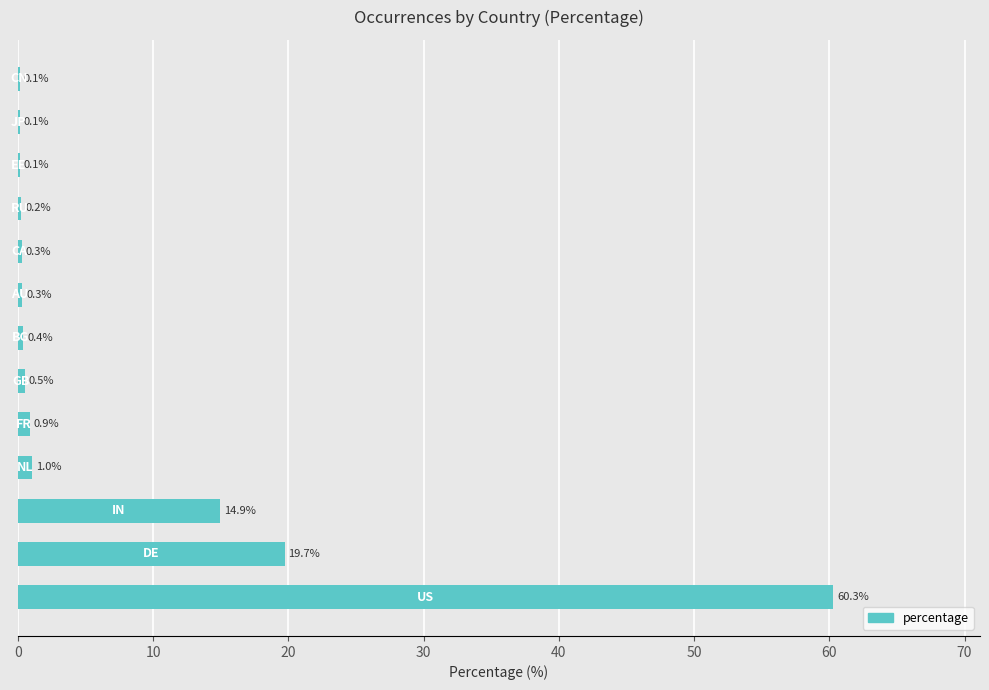

What is the greatest value displayed?

60.3